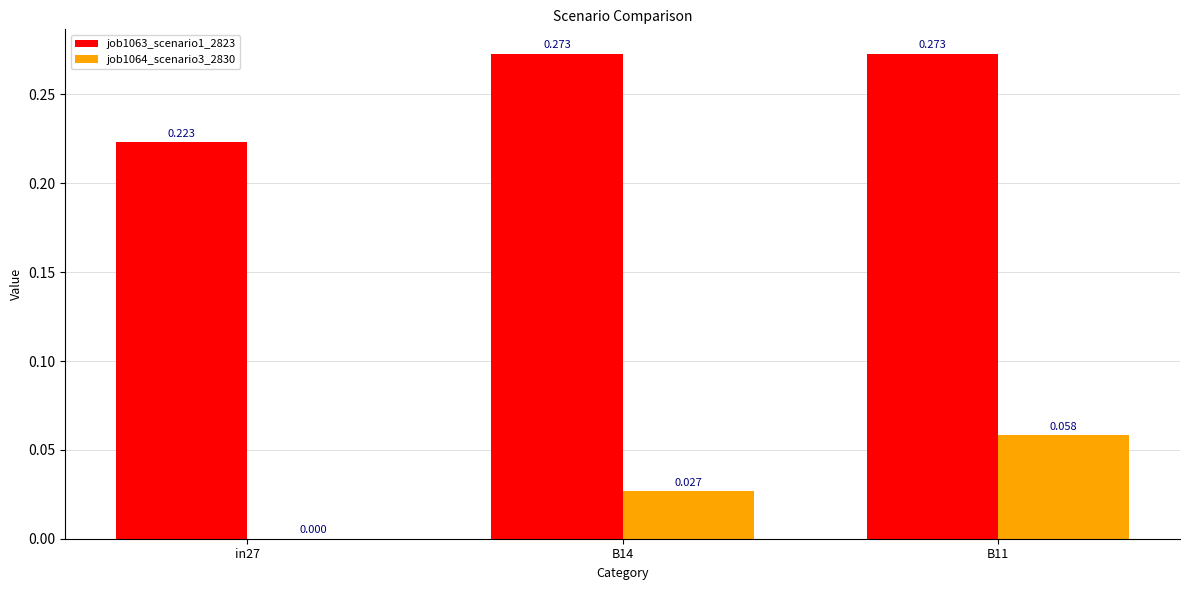

What position from the right is in27?

3